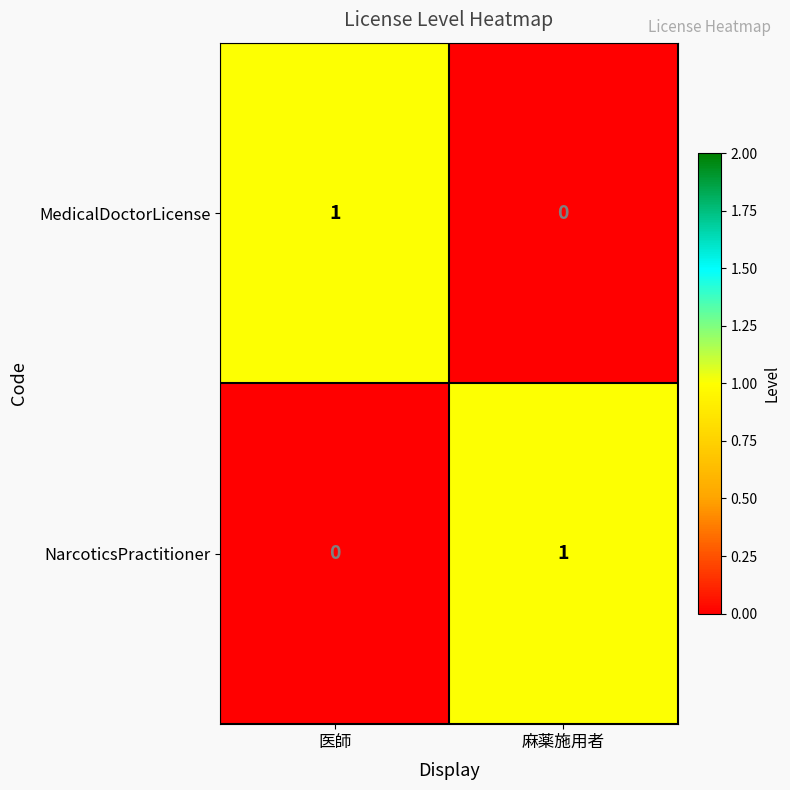

Reading left to right, extract all data points from this chart.

MedicalDoctorLicense: 医師=1	麻薬施用者=0
NarcoticsPractitioner: 医師=0	麻薬施用者=1